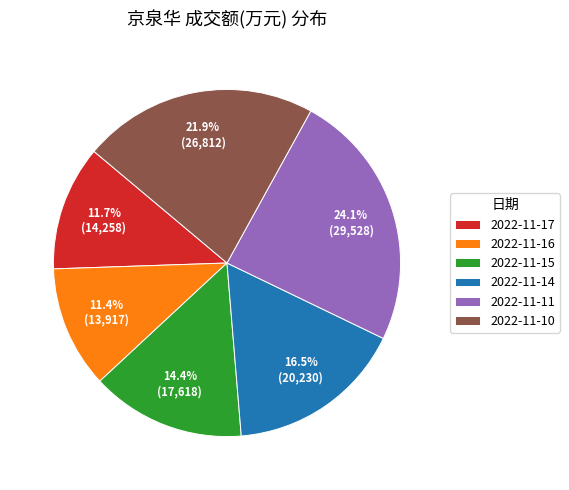

How many segments does this pie chart have?

6